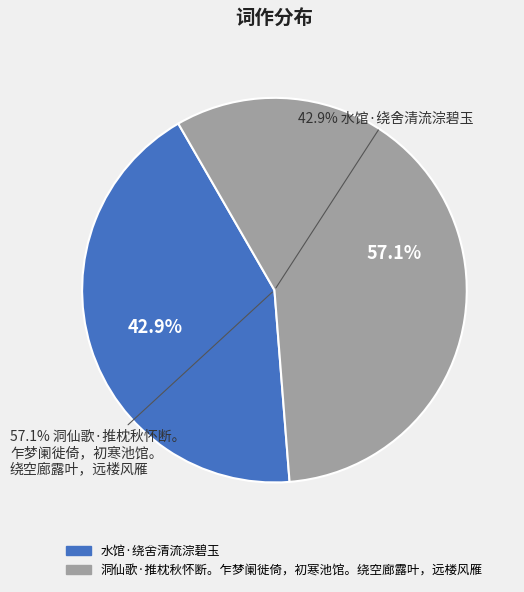

Rank the categories by value from highest to lowest.

洞仙歌·推枕秋怀断。乍梦阑徙倚，初寒池馆。绕空廊露叶，远楼风雁, 水馆·绕舍清流淙碧玉